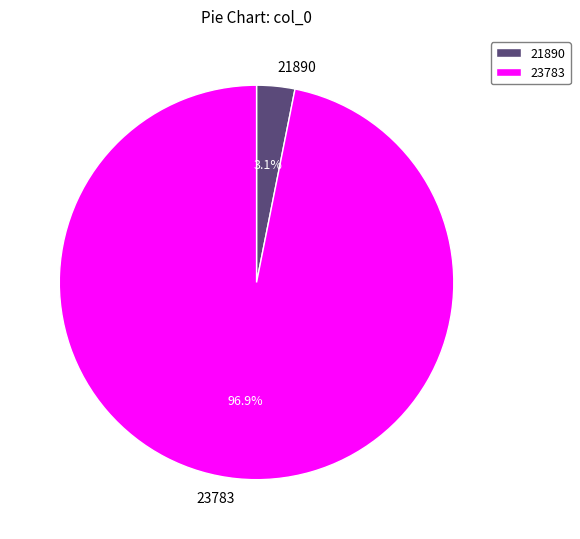

To the nearest percent, what is the difference between the 21890 and 23783 slice percentages?

94%